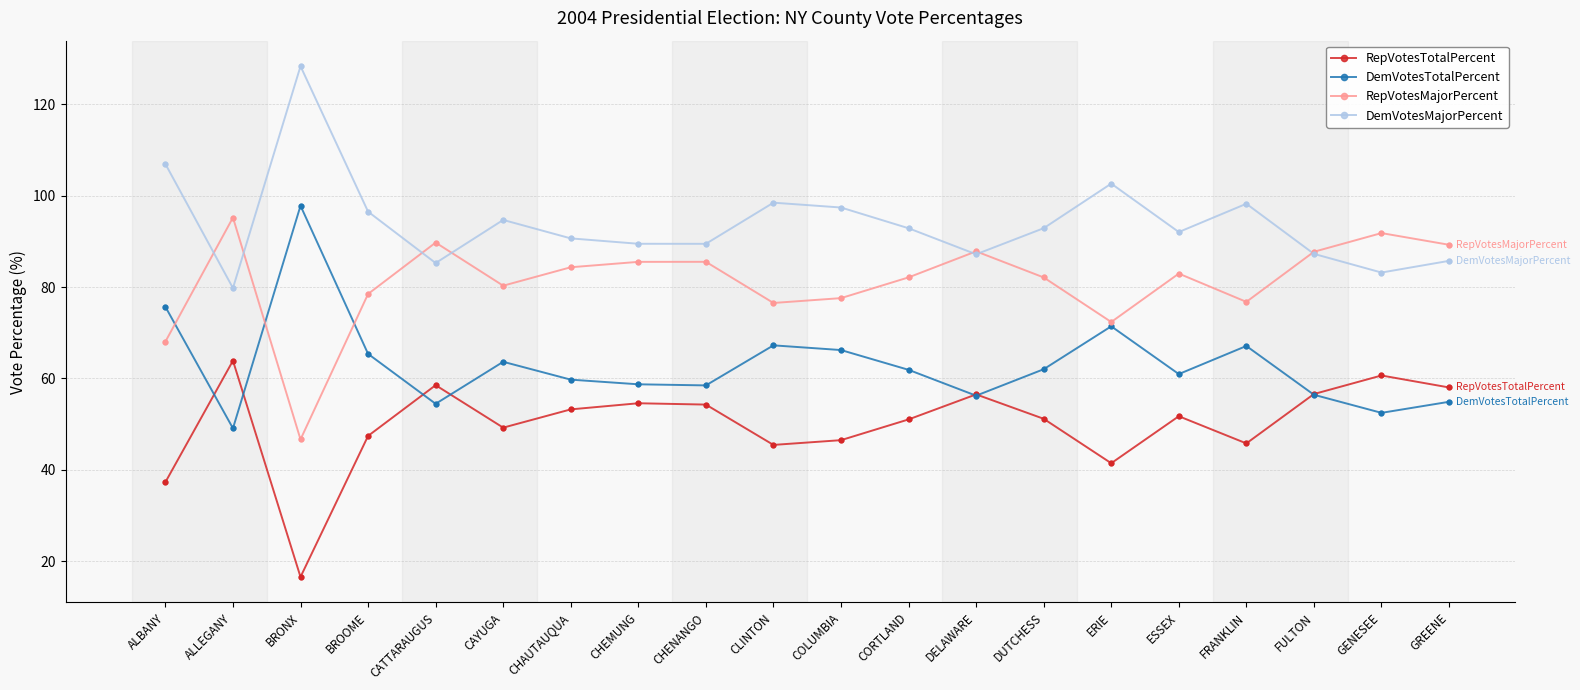

Which series has the largest total across all categories?

DemVotesMajorPercent